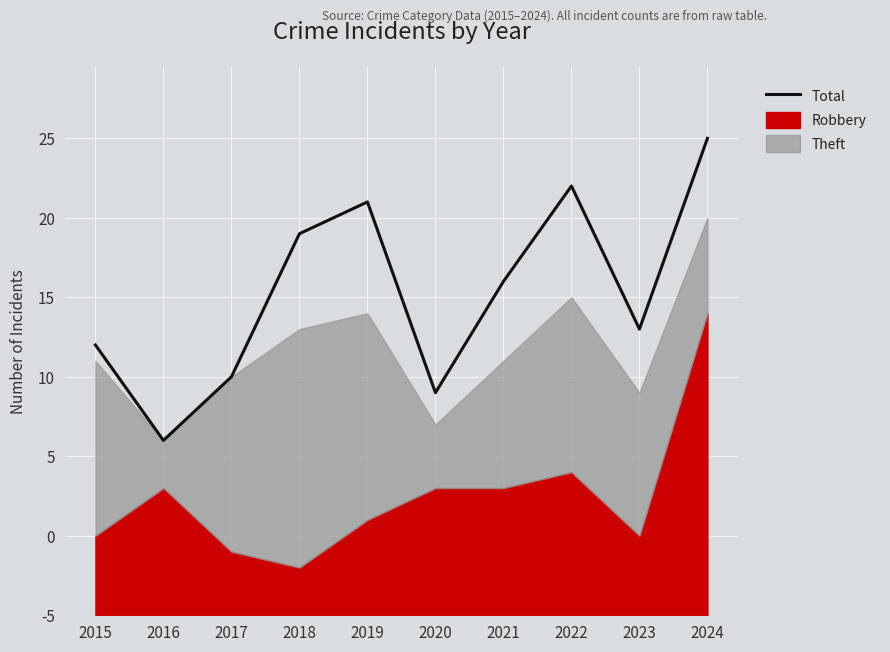

Does the chart display data point markers on the line(s)?

No